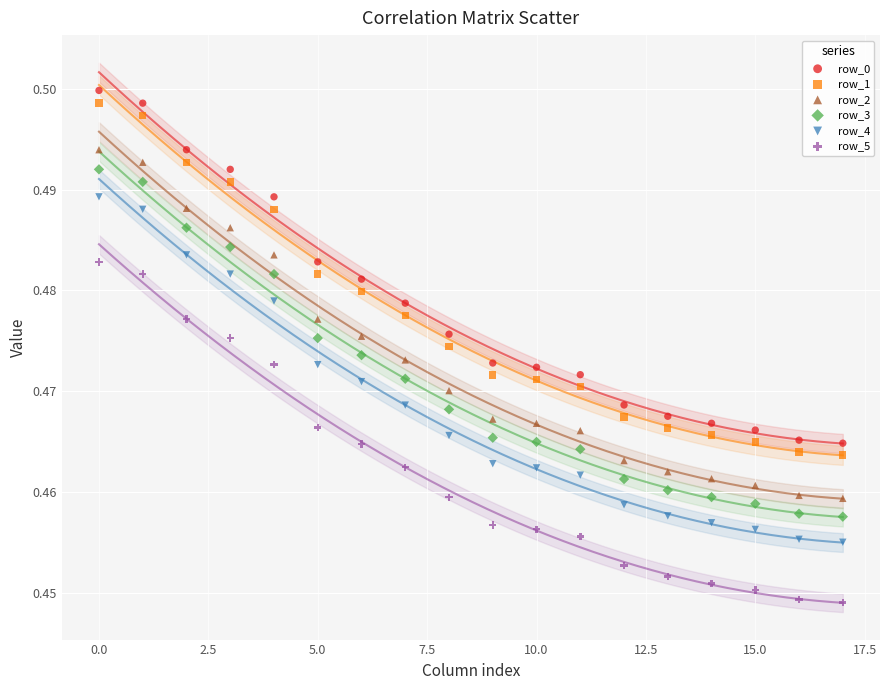

What are all the series names shown in the legend?

row_0, row_1, row_2, row_3, row_4, row_5